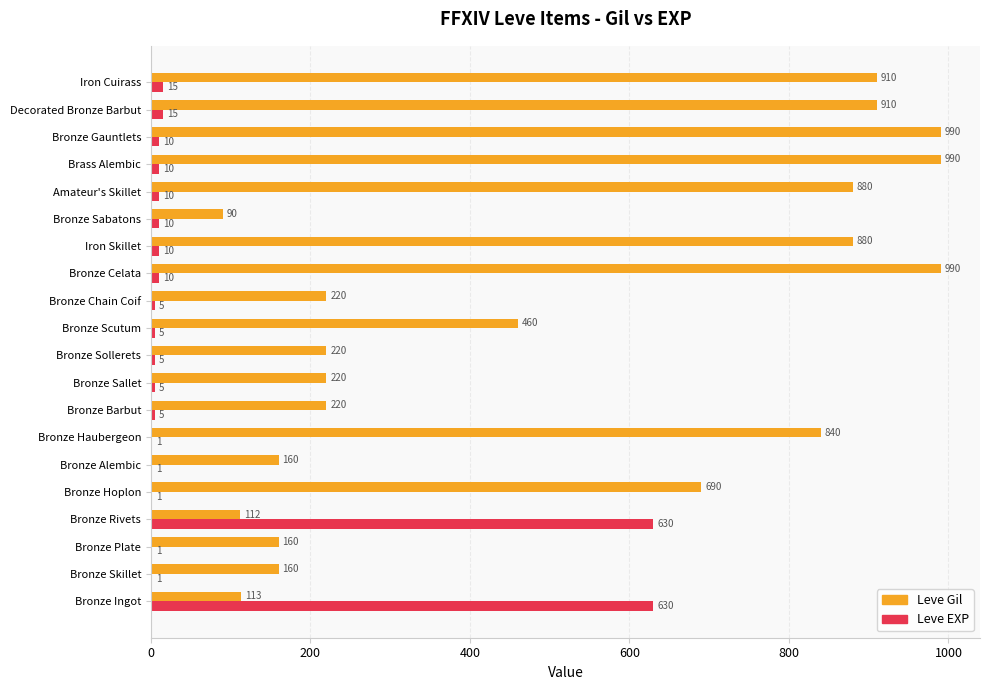

What are all the series names shown in the legend?

Leve Gil, Leve EXP